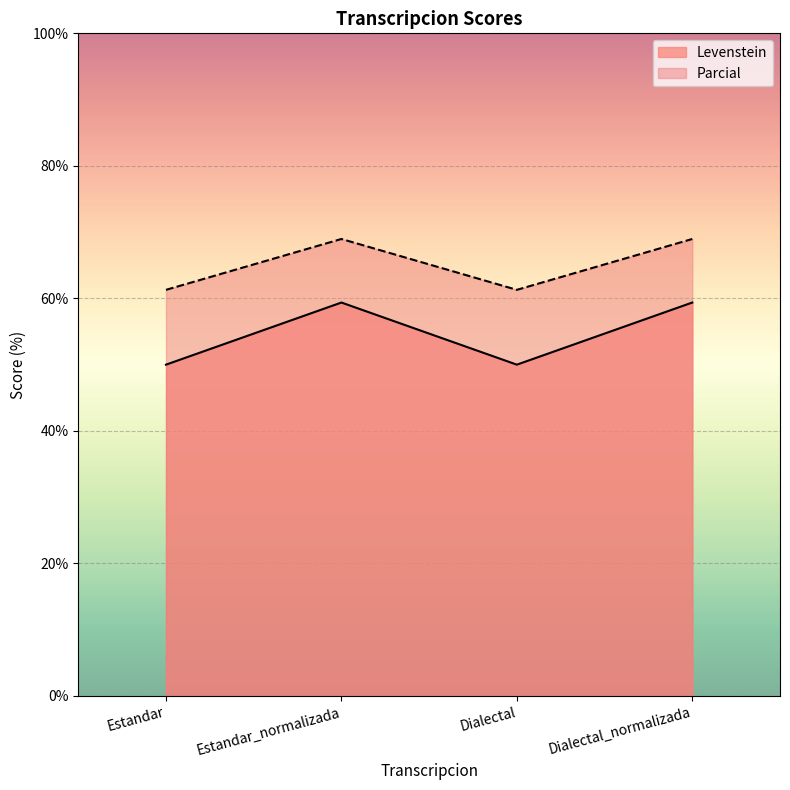

What is the maximum value for Levenstein?

59.4